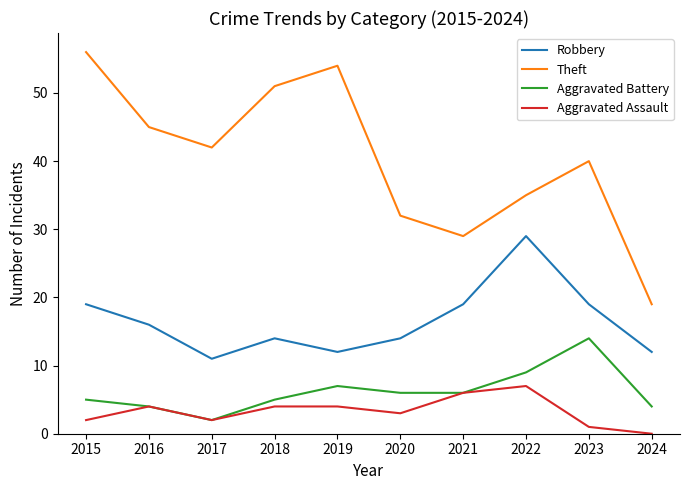

Reading left to right, list all the values displayed in this chart.

Robbery: 19	16	11	14	12	14	19	29	19	12
Theft: 56	45	42	51	54	32	29	35	40	19
Aggravated Battery: 5	4	2	5	7	6	6	9	14	4
Aggravated Assault: 2	4	2	4	4	3	6	7	1	0